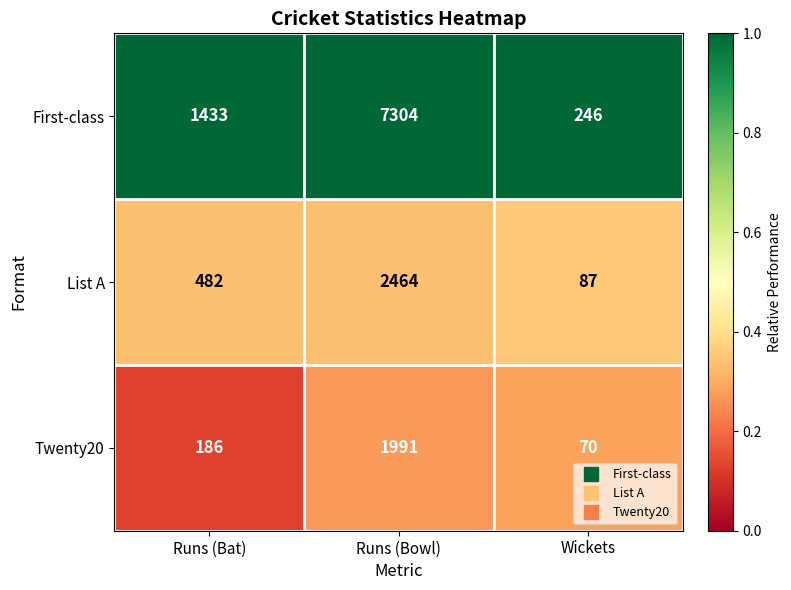

What is the sum of all First-class values?

8983